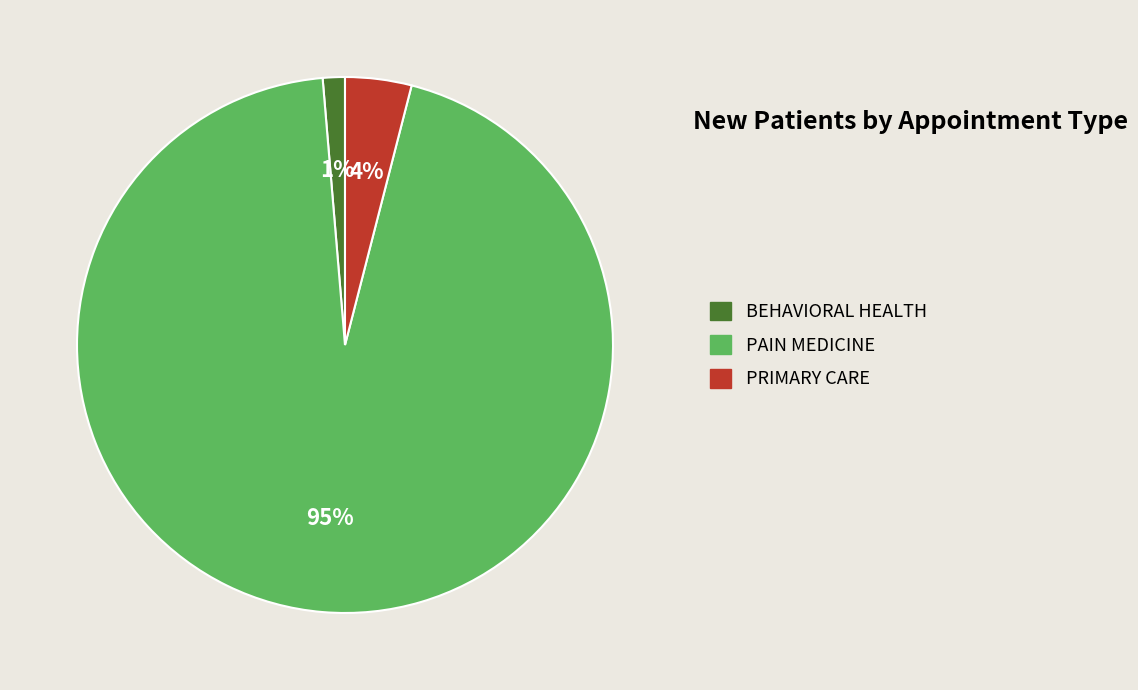

Combined, do PAIN MEDICINE and BEHAVIORAL HEALTH account for over 50%?

Yes